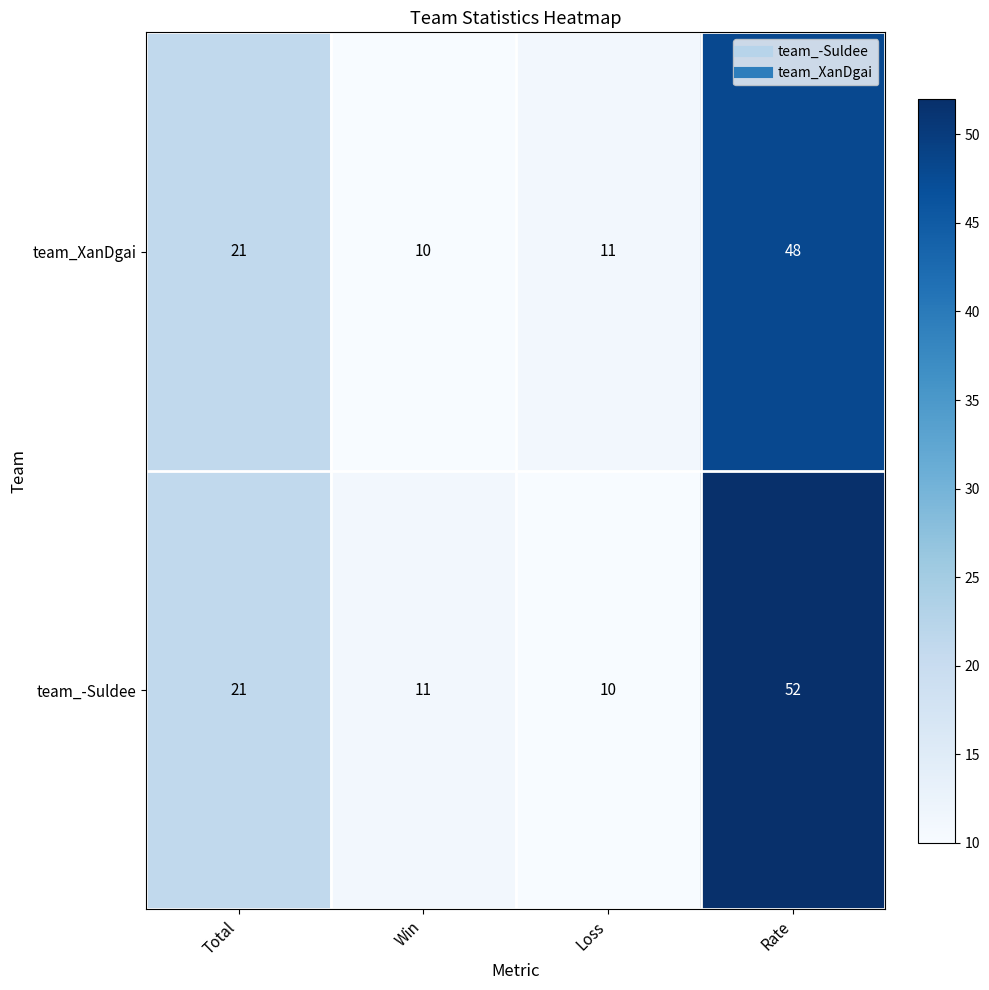

What value does the team_XanDgai series have at Win, to the nearest 5?

10